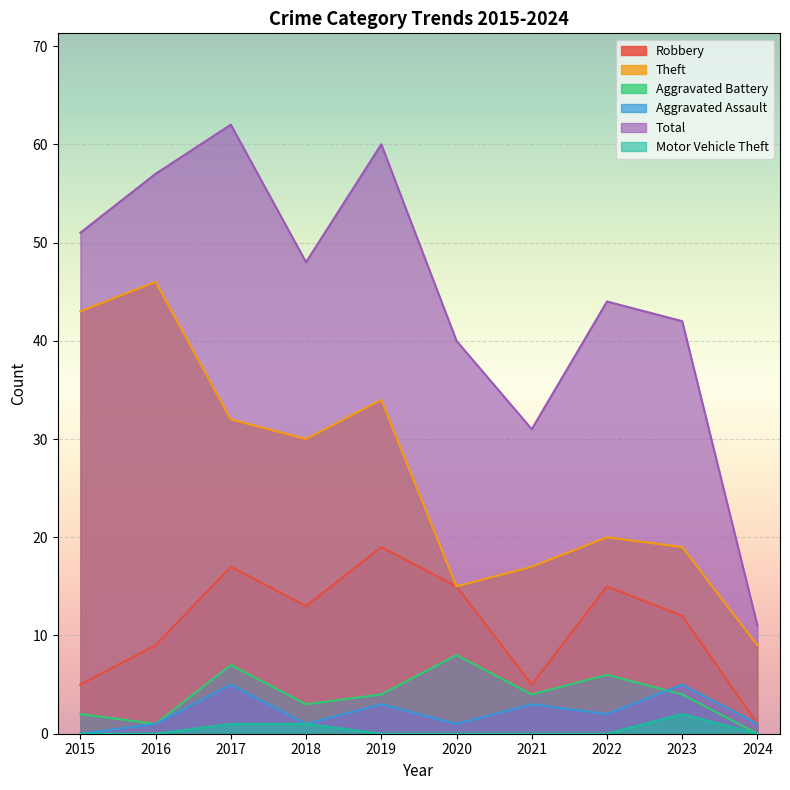

What are all the series names shown in the legend?

Robbery, Theft, Aggravated Battery, Aggravated Assault, Total, Motor Vehicle Theft